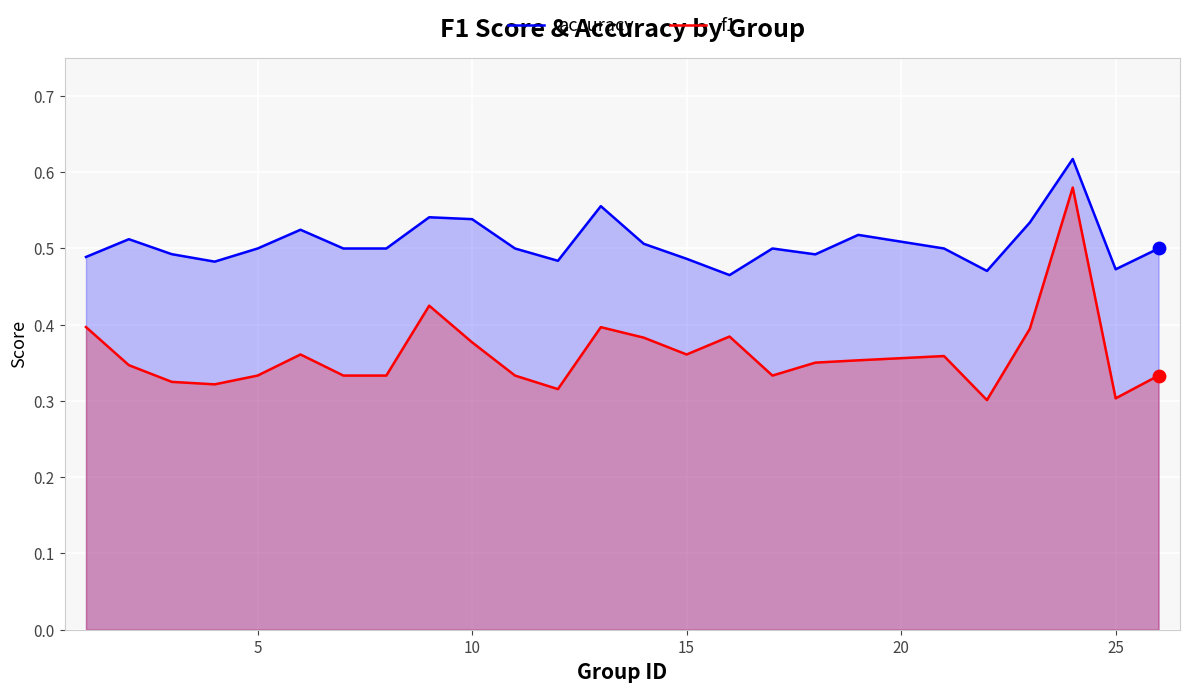

Which series reaches the minimum Y coordinate?

f1